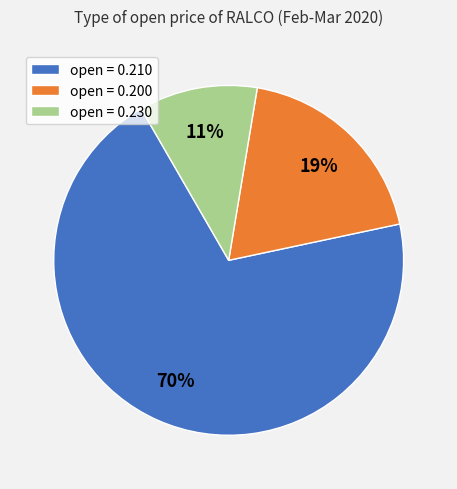

Does any single category account for the majority?

Yes